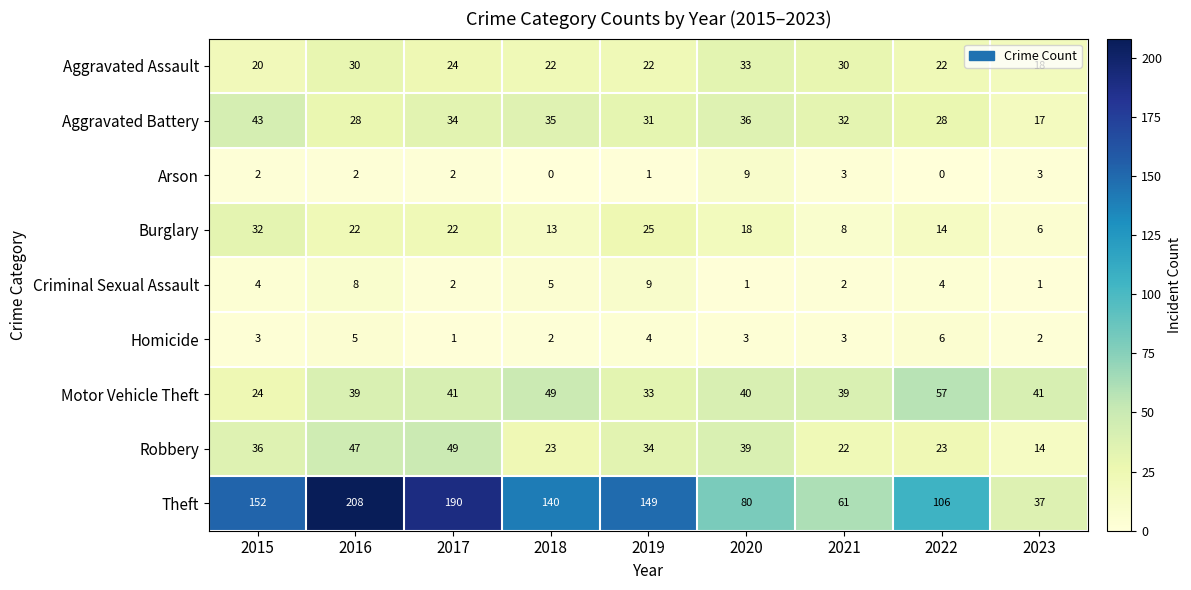

What is the total value across all series at 2019?

308